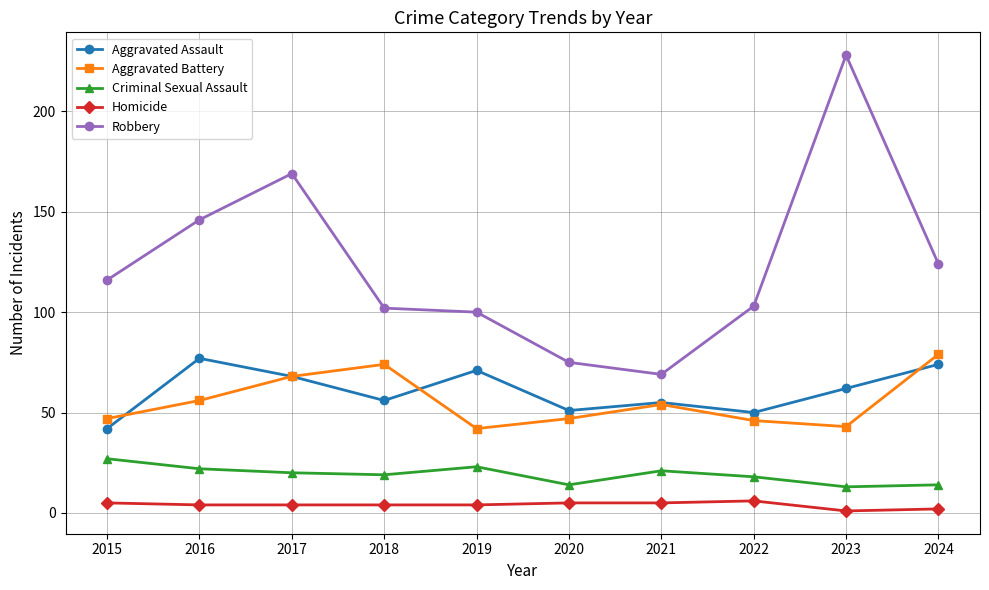

How many lines are shown in the chart?

5